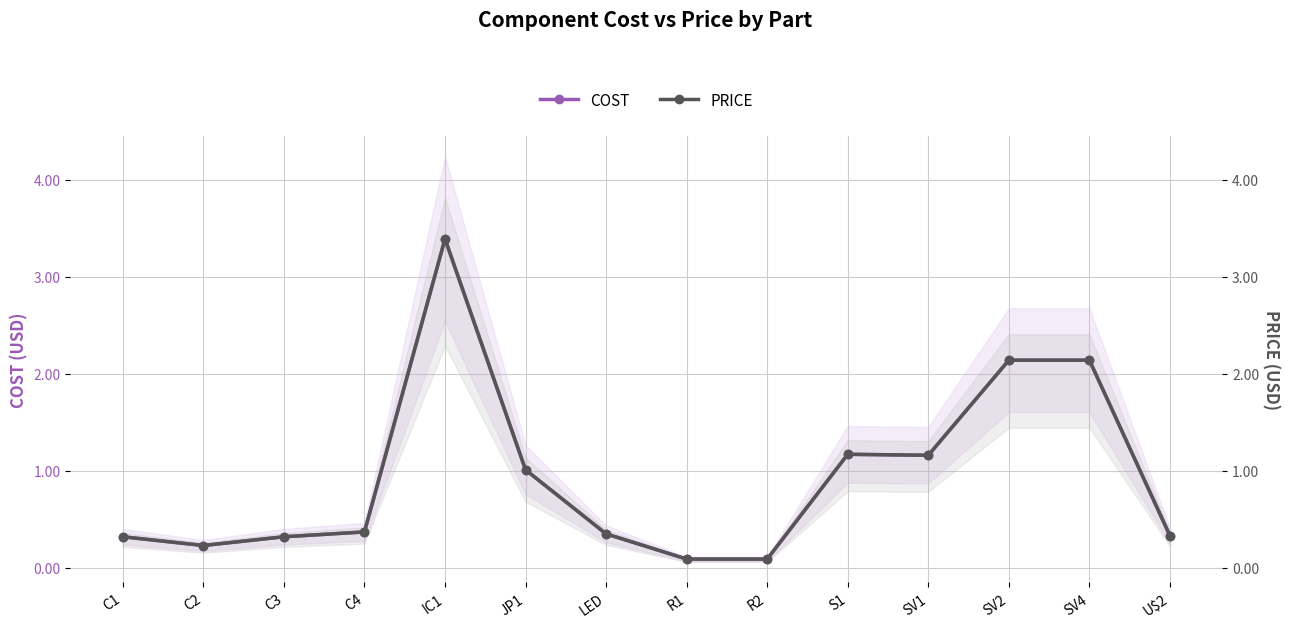

Where is the first local minimum for COST?

C2